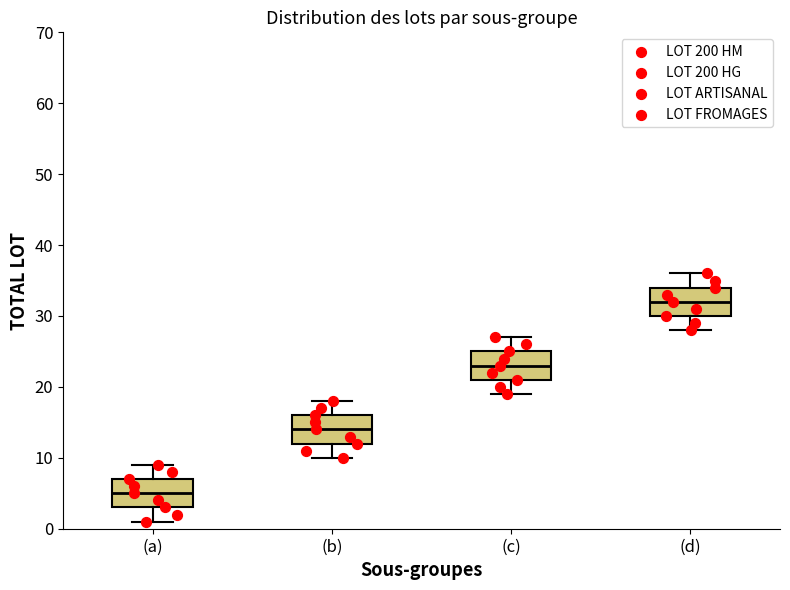

Reading left to right, transcribe this box plot: for each box, give where its median line is, the range the box spans, and where its two whiskers end, as read against the y-axis. The values are not printed on the chart, so give them approximately, as read against the axis.

(a): median 5, box 3 to 7, whiskers 1 to 9
(b): median 14, box 12 to 16, whiskers 10 to 18
(c): median 23, box 21 to 25, whiskers 19 to 27
(d): median 32, box 30 to 34, whiskers 28 to 36